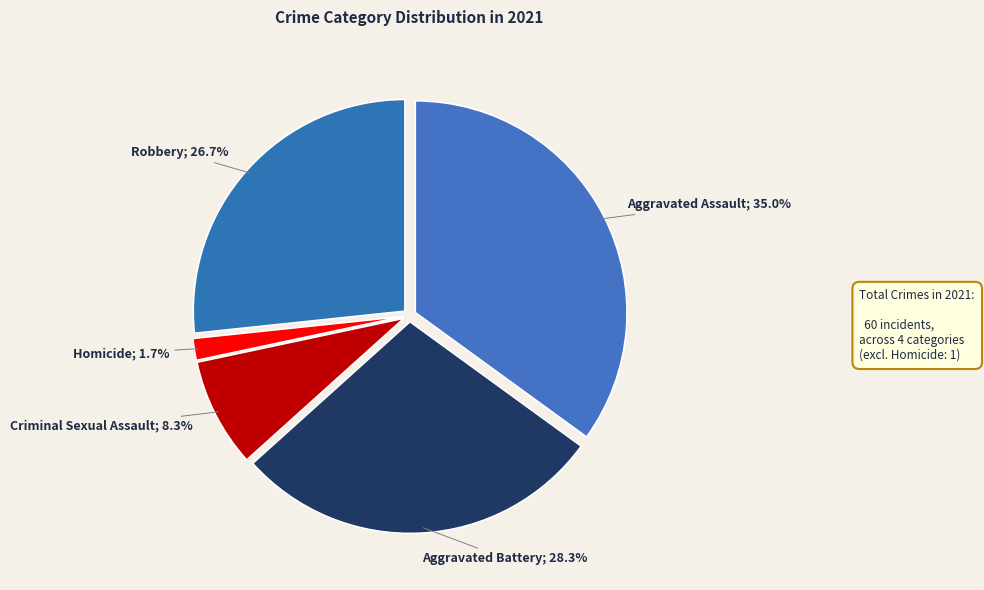

Rank the categories by value from highest to lowest.

Aggravated Assault, Aggravated Battery, Robbery, Criminal Sexual Assault, Homicide